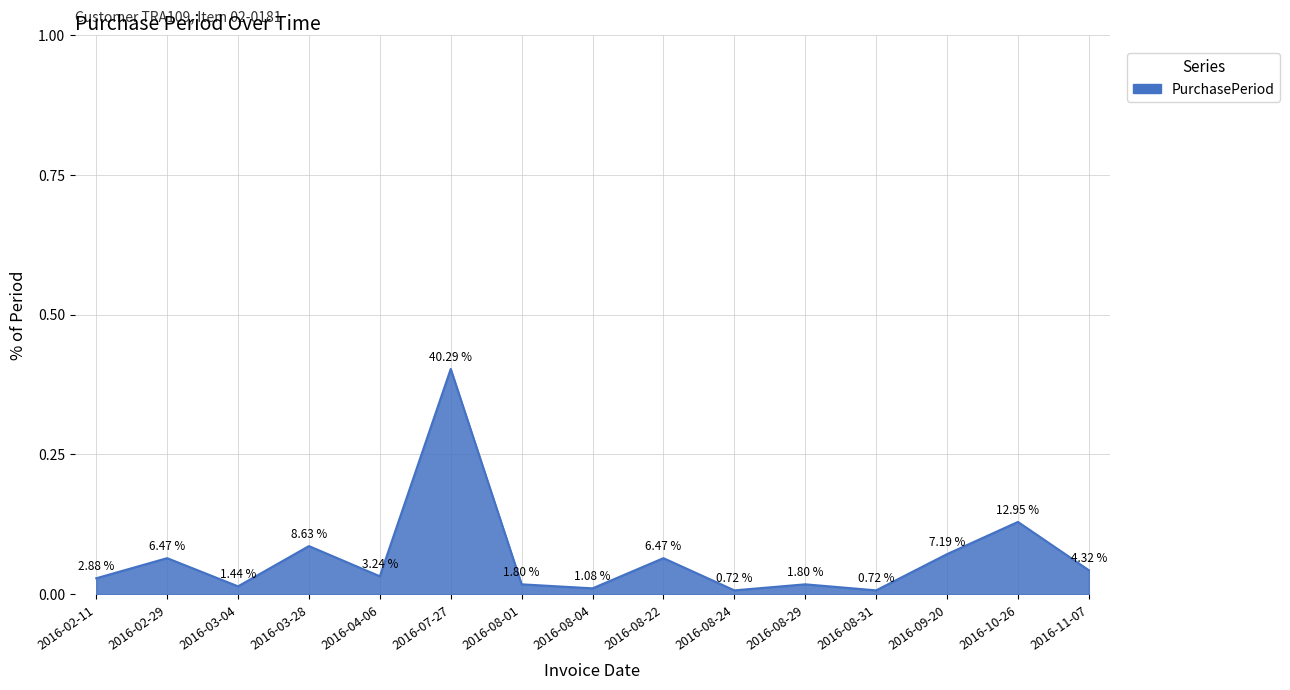

Between 2016-09-20 and 2016-08-22, which is larger?

2016-09-20